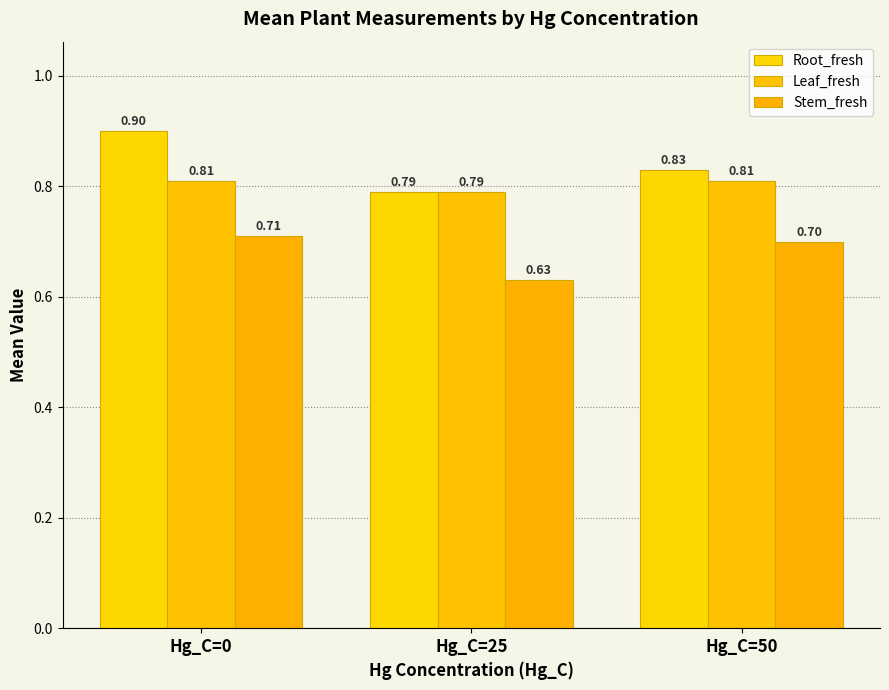

Does the chart contain stacked bars?

No